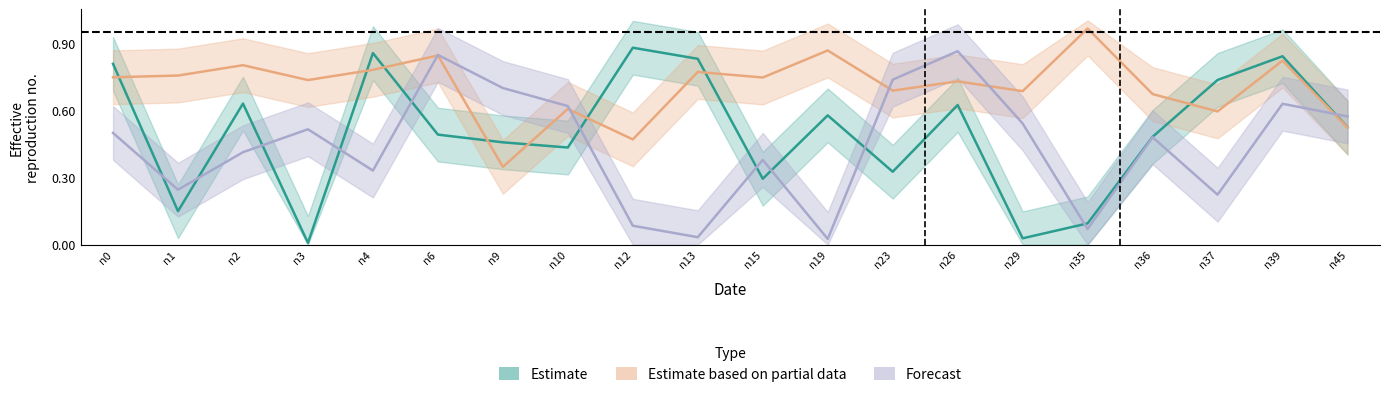

At which label does health reach its minimum?

n9